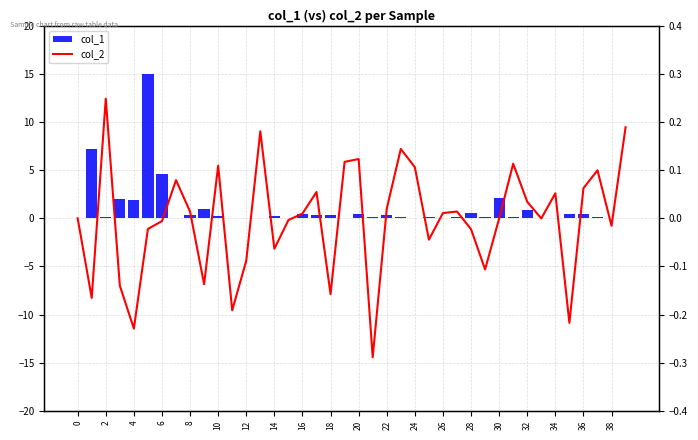

What is the difference between the maximum and minimum values in the col_1 series?

15.0